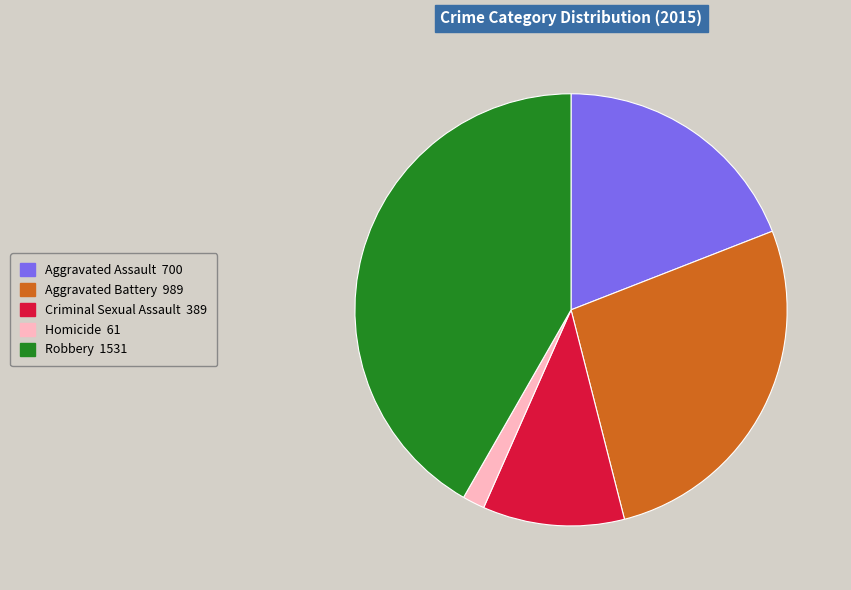

Between Aggravated Assault and Homicide, which is larger?

Aggravated Assault